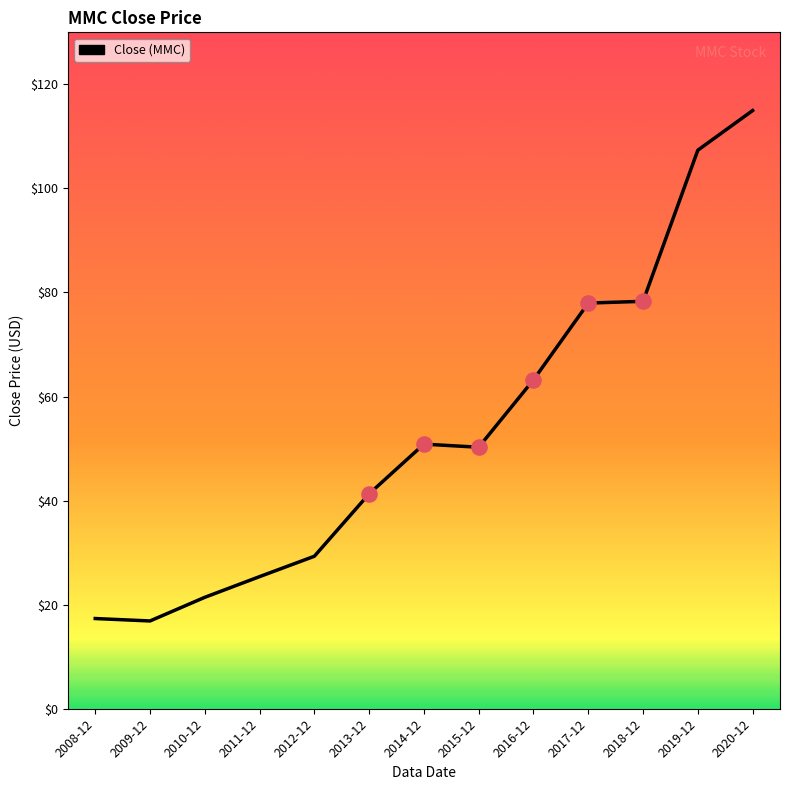

What is the change in value from 2011-12 to 2016-12?

+37.8